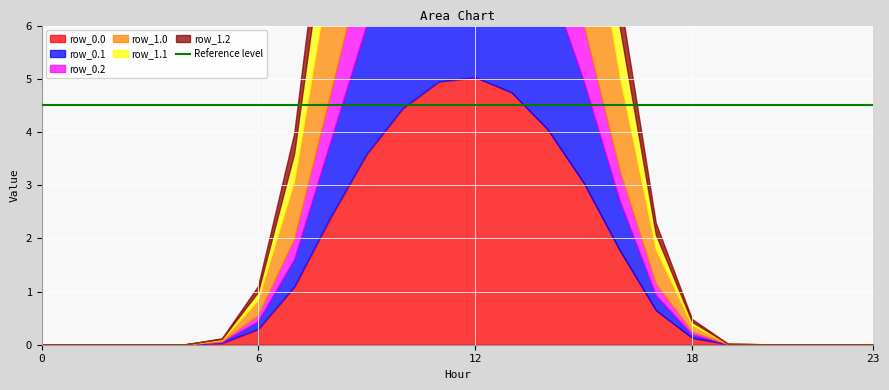

Between 12 and 3, which is larger?

12